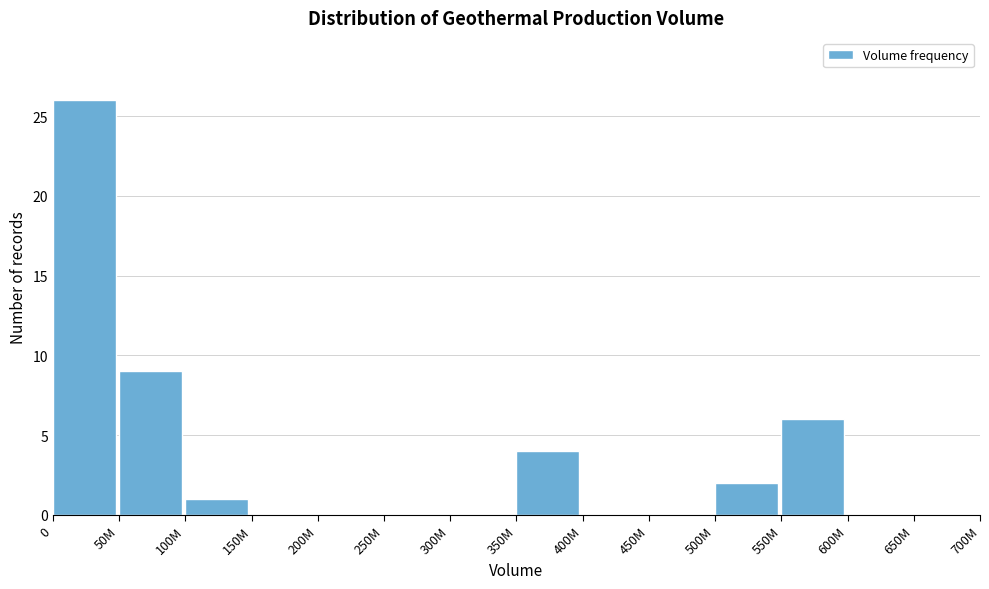

Reading right to left, extract all data points from this chart.

650M=0	600M=0	550M=6	500M=2	450M=0	400M=0	350M=4	300M=0	250M=0	200M=0	150M=0	100M=1	50M=9	0=26